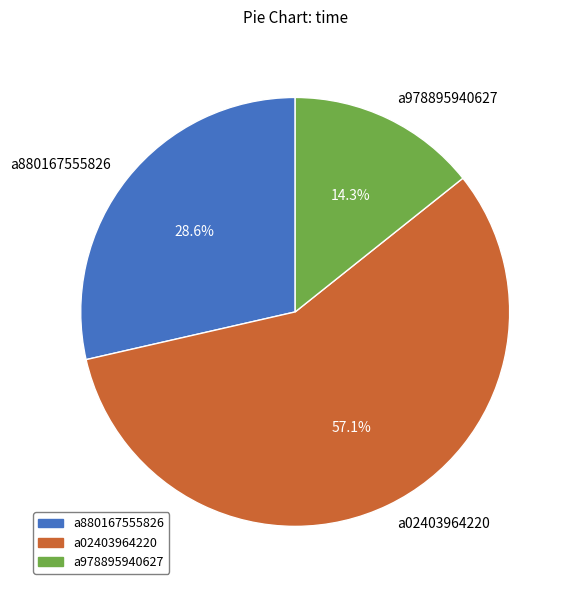

To the nearest percent, what portion does a880167555826 represent?

29%